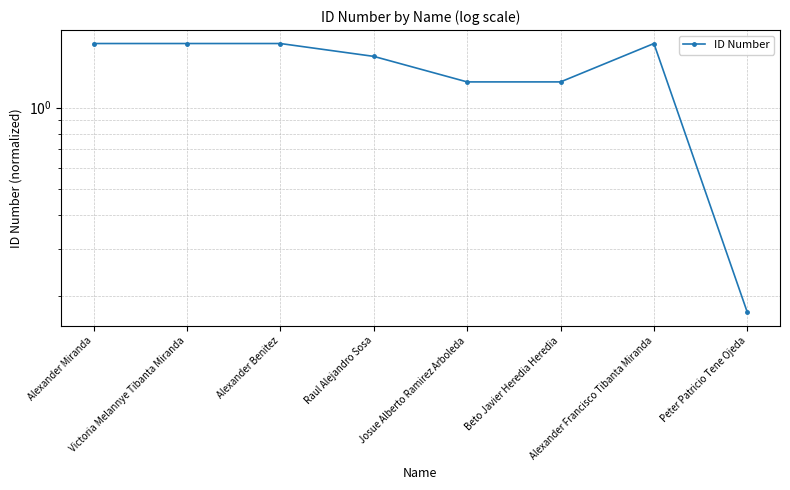

Reading right to left, what are all the values shown in this chart?

0.2	1.7	1.2	1.2	1.5	1.7	1.7	1.7